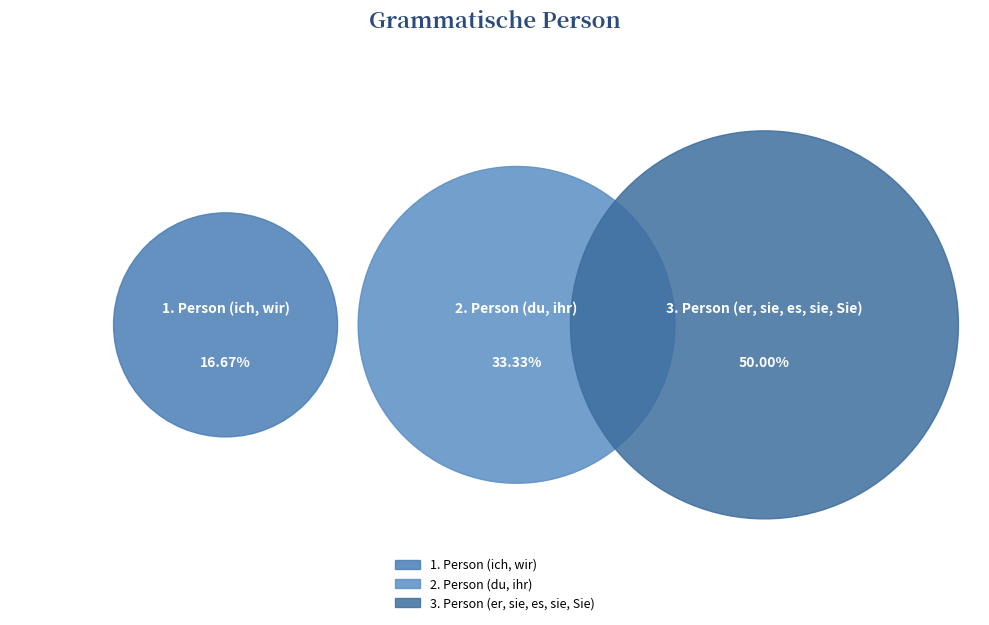

Count the number of slices in the pie.

3